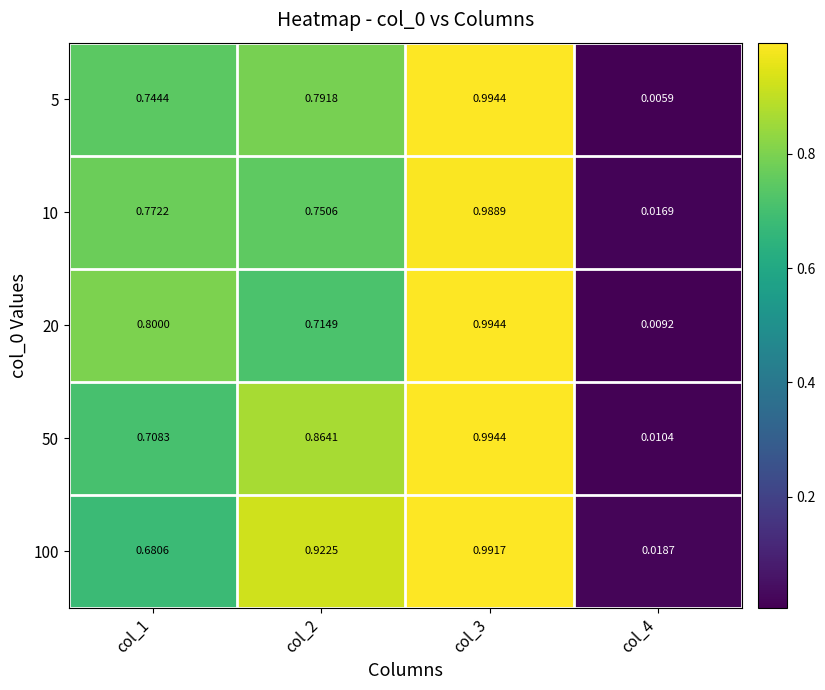

How many distinct data groups are displayed?

5